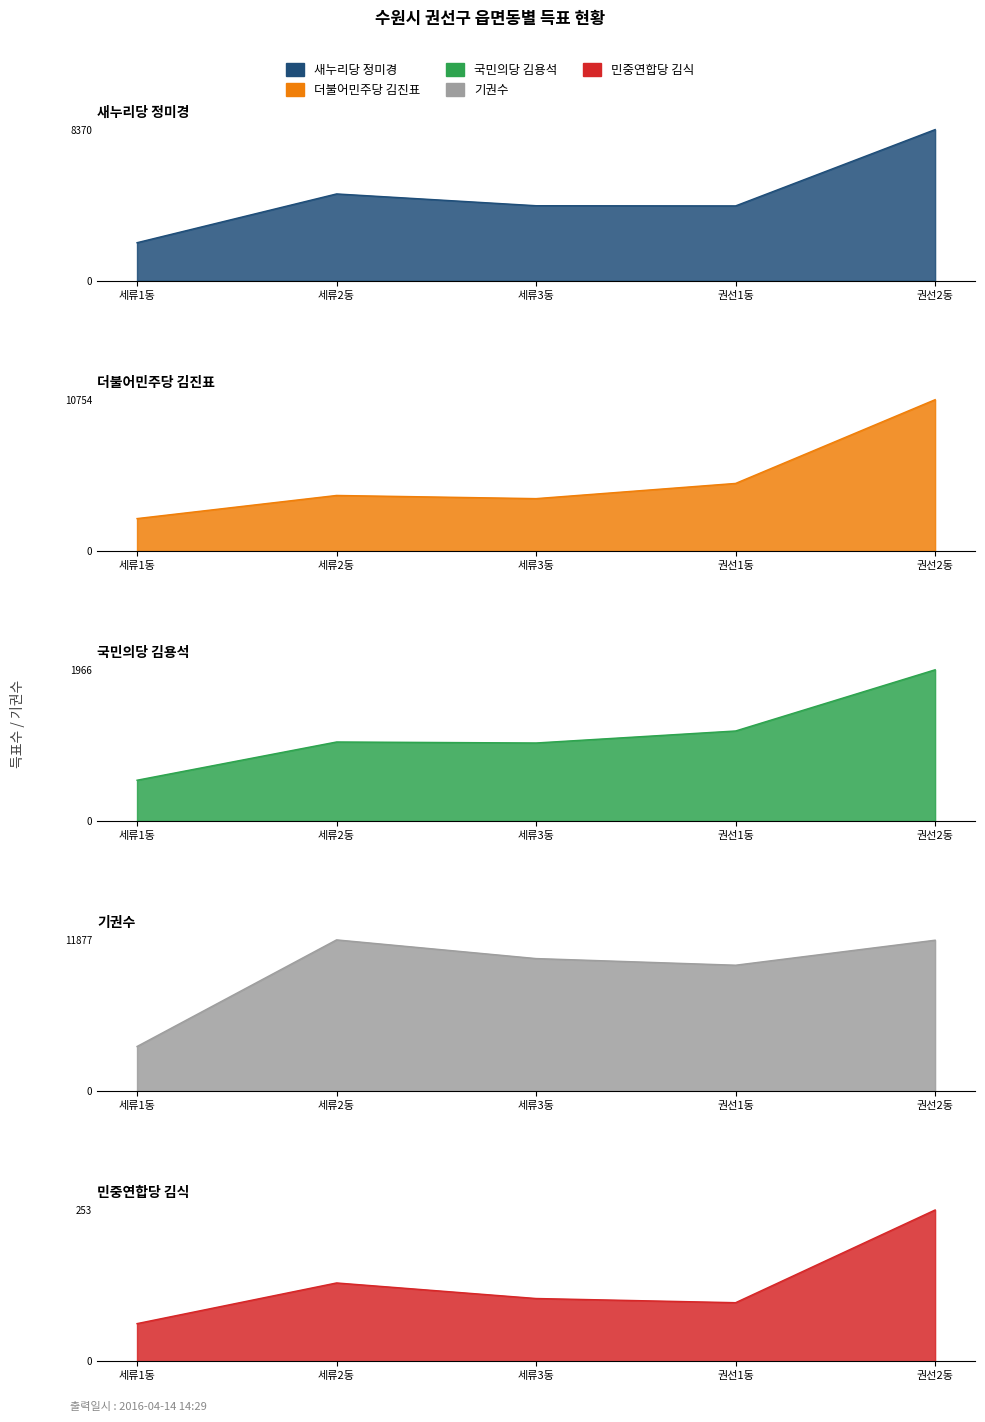

The 기권수 series shows 3509 at 세류1동. True or false?

True